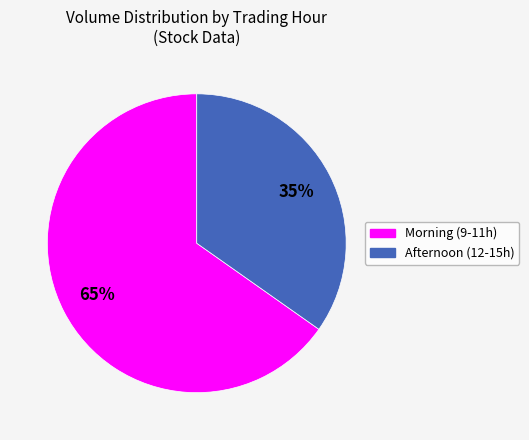

To the nearest percent, what is the difference between the largest and smallest slice percentages?

30%